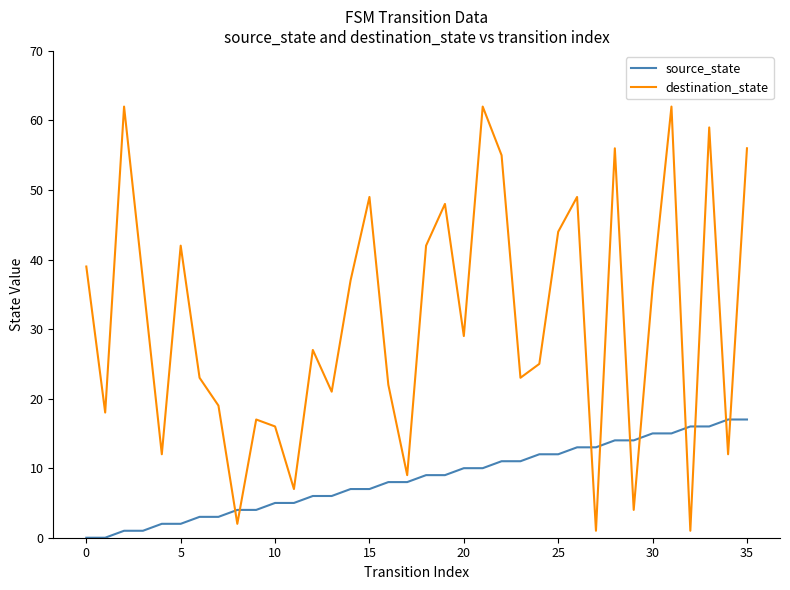

True or false: destination_state has more than 0 points higher than both neighbors.

True